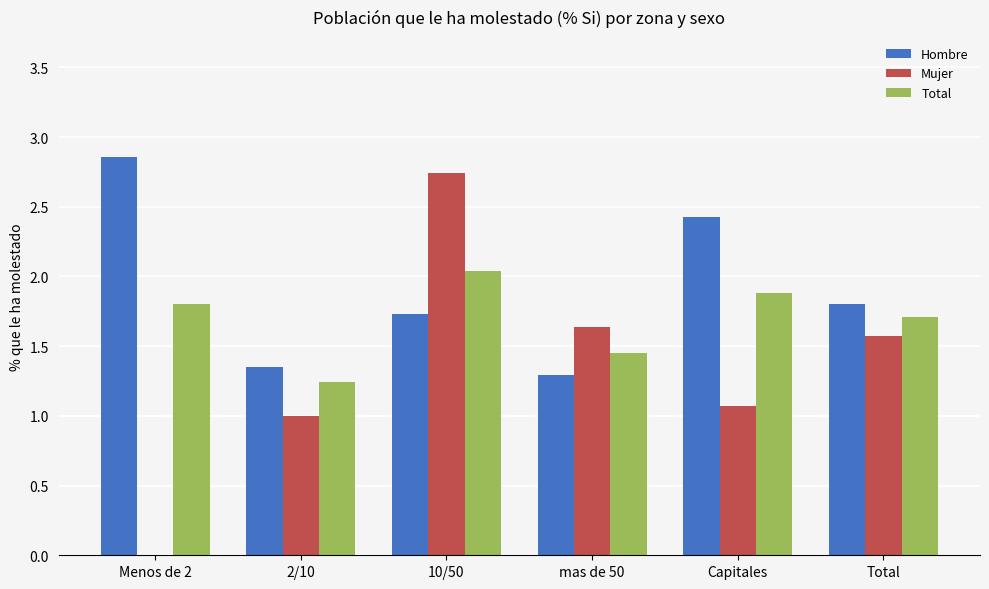

Where is Hombre nearest to the value 2?

Total